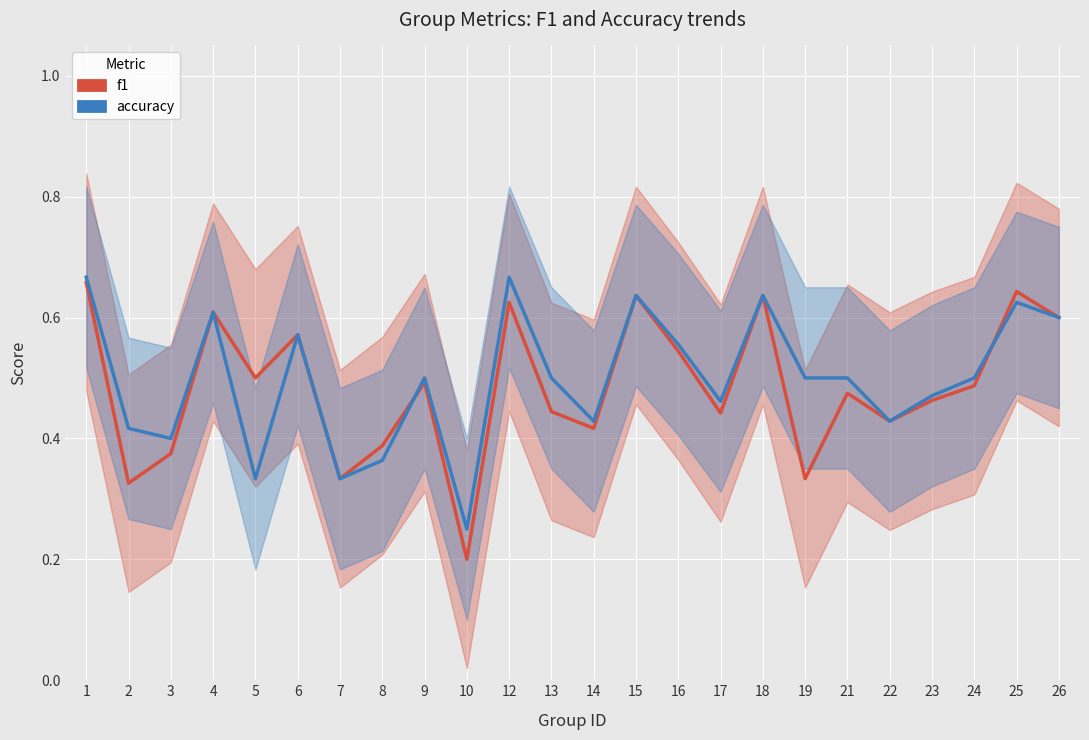

Reading left to right, what are all the values shown in this chart?

f1: 1=0.7	2=0.3	3=0.4	4=0.6	5=0.5	6=0.6	7=0.3	8=0.4	9=0.5	10=0.2	12=0.6	13=0.4	14=0.4	15=0.6	16=0.5	17=0.4	18=0.6	19=0.3	21=0.5	22=0.4	23=0.5	24=0.5	25=0.6	26=0.6
accuracy: 1=0.7	2=0.4	3=0.4	4=0.6	5=0.3	6=0.6	7=0.3	8=0.4	9=0.5	10=0.2	12=0.7	13=0.5	14=0.4	15=0.6	16=0.6	17=0.5	18=0.6	19=0.5	21=0.5	22=0.4	23=0.5	24=0.5	25=0.6	26=0.6